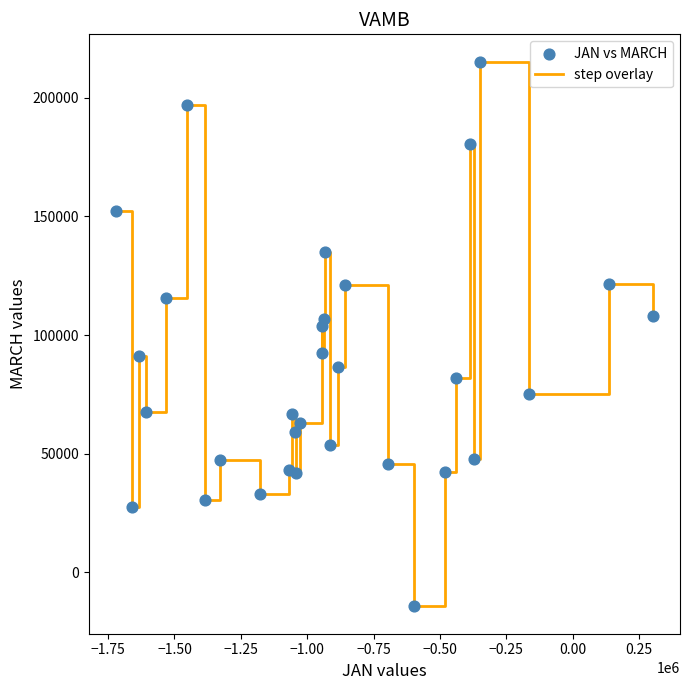

What is the maximum value shown in the chart?

215279.9